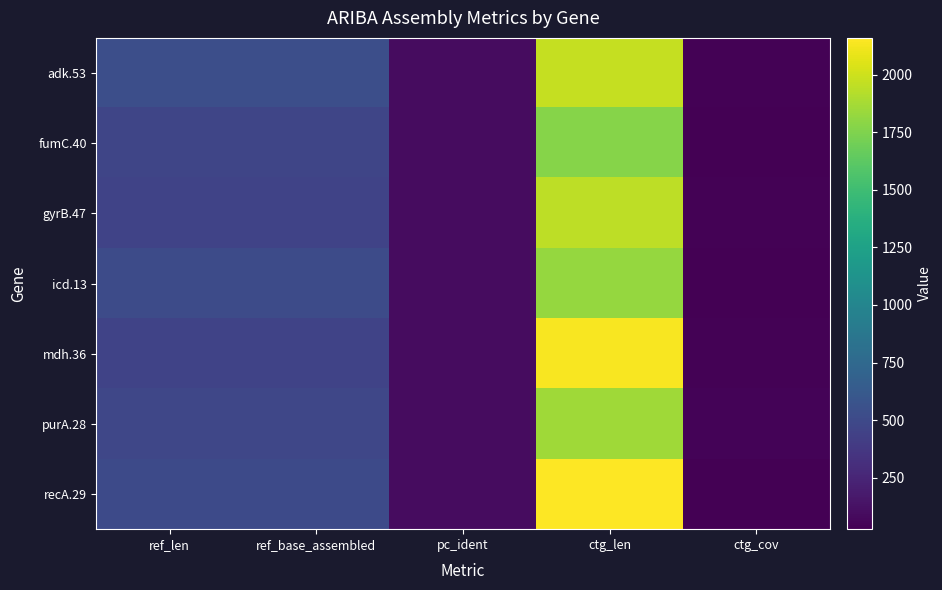

Which has a higher value, pc_ident or ref_base_assembled?

ref_base_assembled